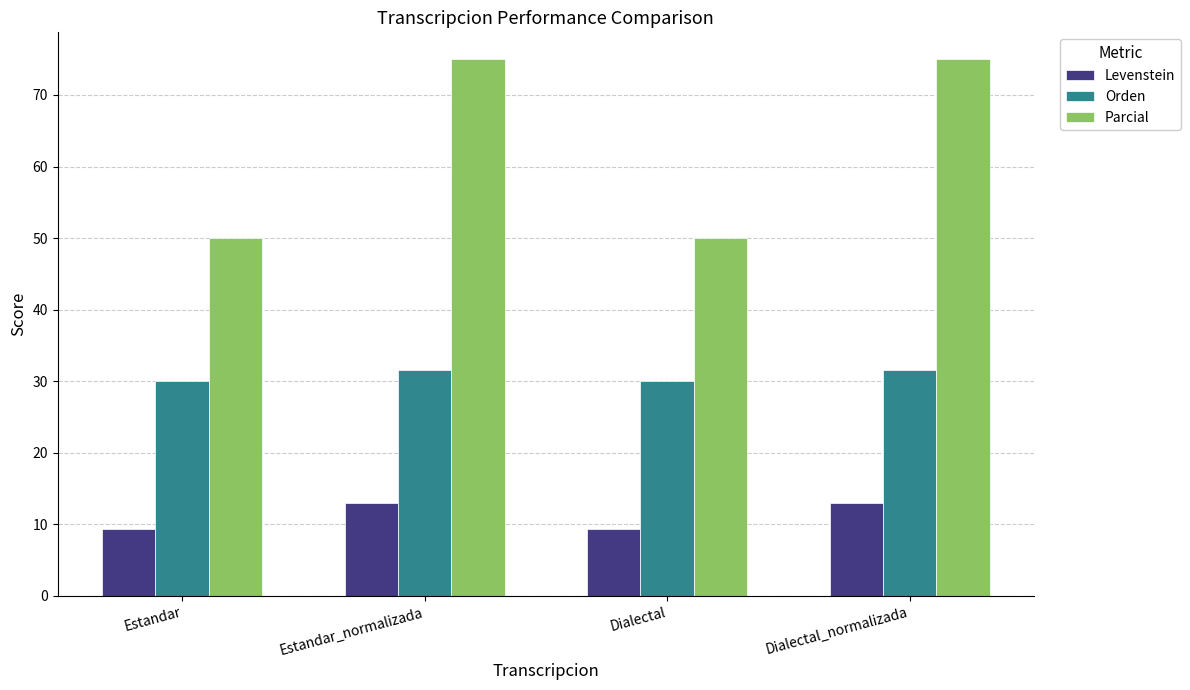

Which series has the largest total across all categories?

Parcial